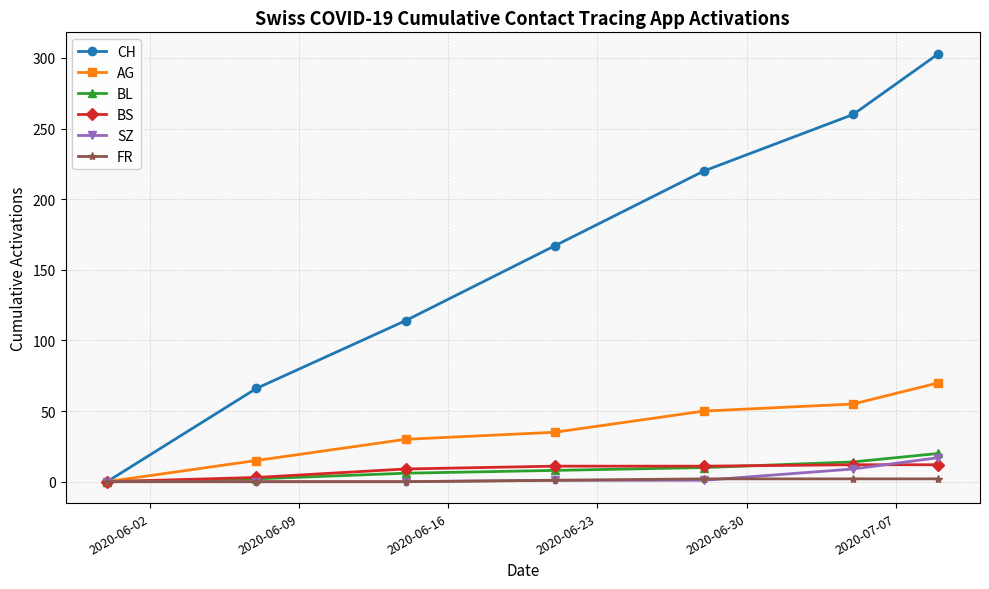

True or false: BS and SZ cross at least once.

True